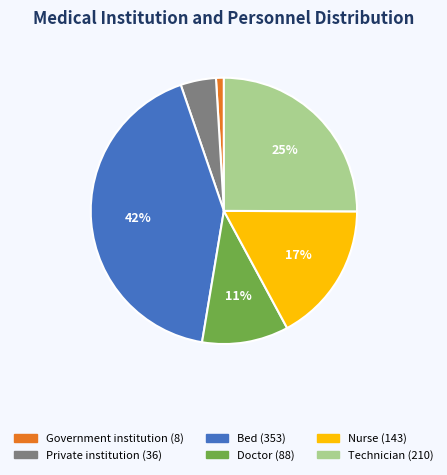

To the nearest percent, what is the average slice percentage?

17%